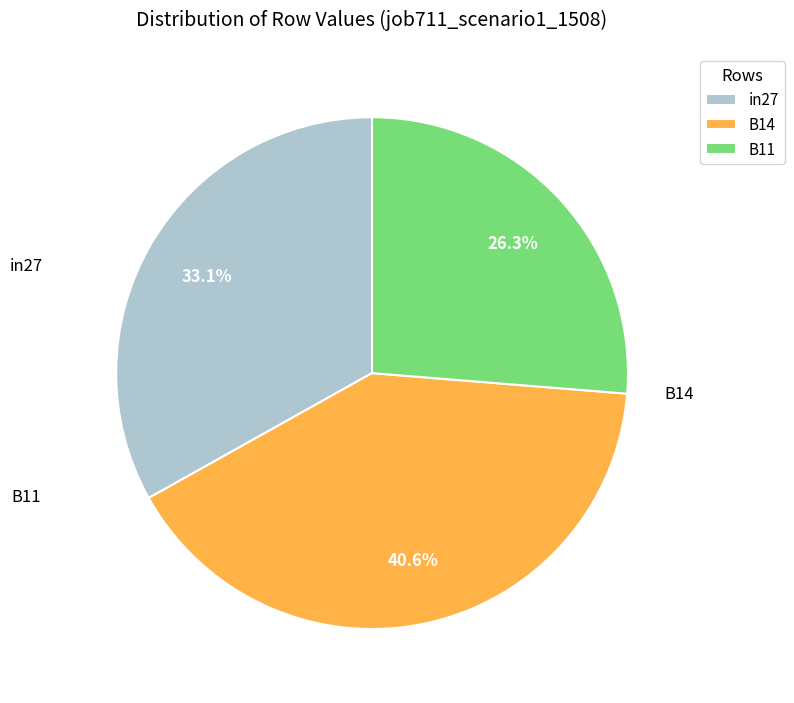

What percentage is the B11 slice, to the nearest percent?

26%